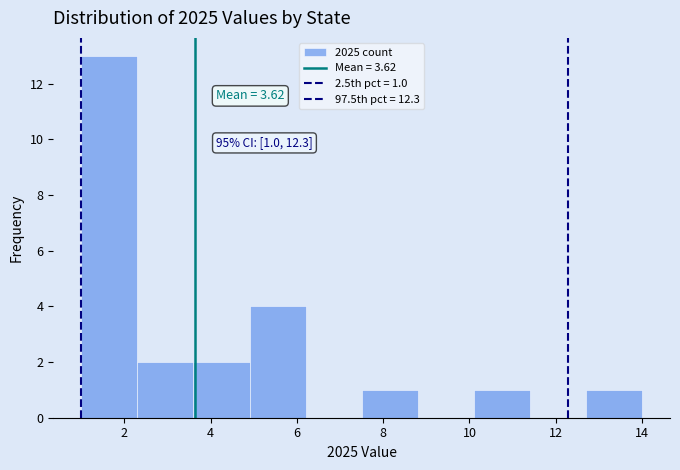

Over which range of the x-axis is the bar tallest?

1.0 to 2.3